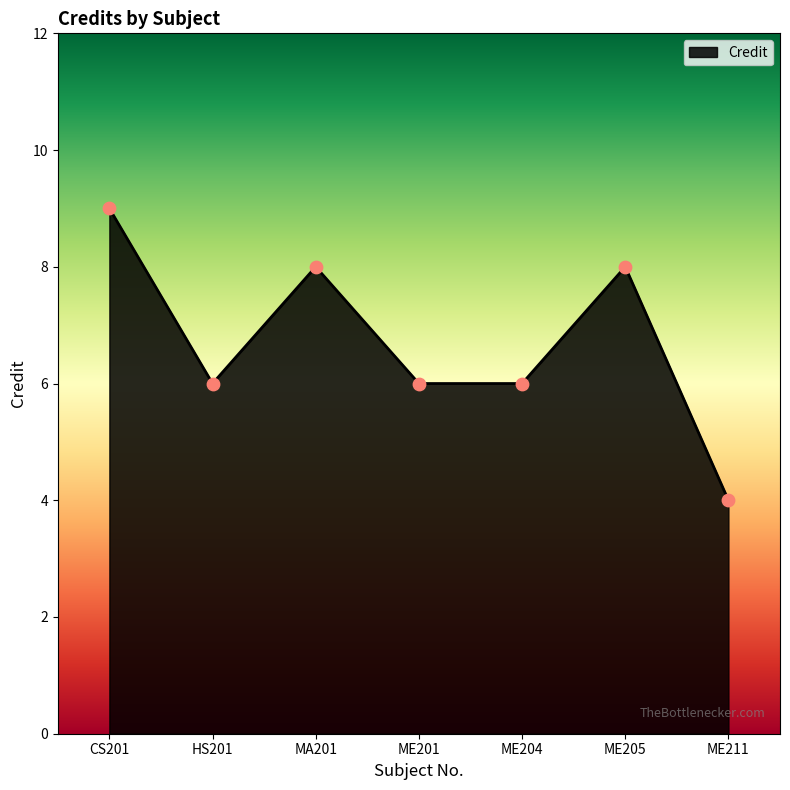

Between HS201 and CS201, which is larger?

CS201